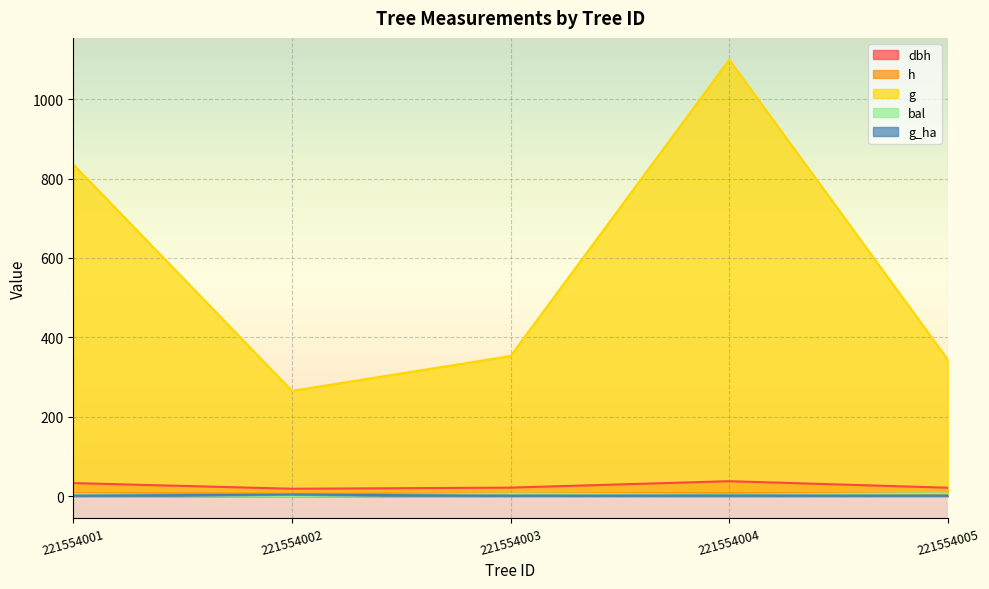

The value of dbh at 221554004 is 23.1. True or false?

False